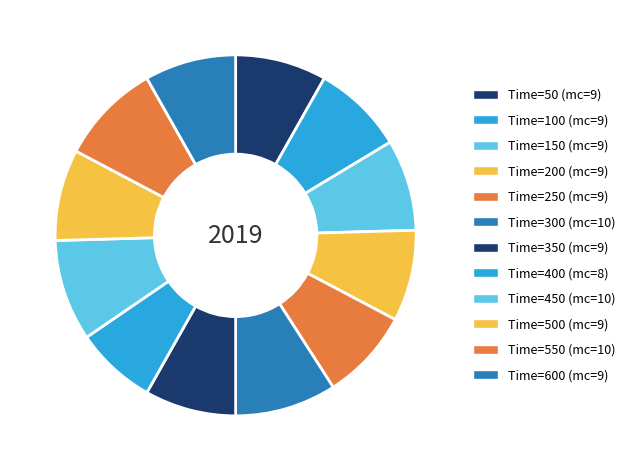

Rank the categories by value from highest to lowest.

300, 450, 550, 50, 100, 150, 200, 250, 350, 500, 600, 400